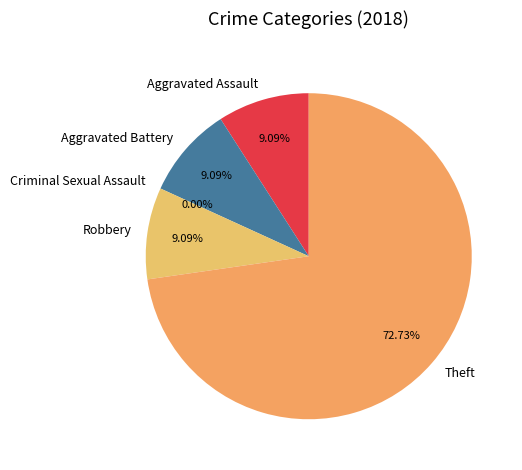

Which slice is the largest?

Theft